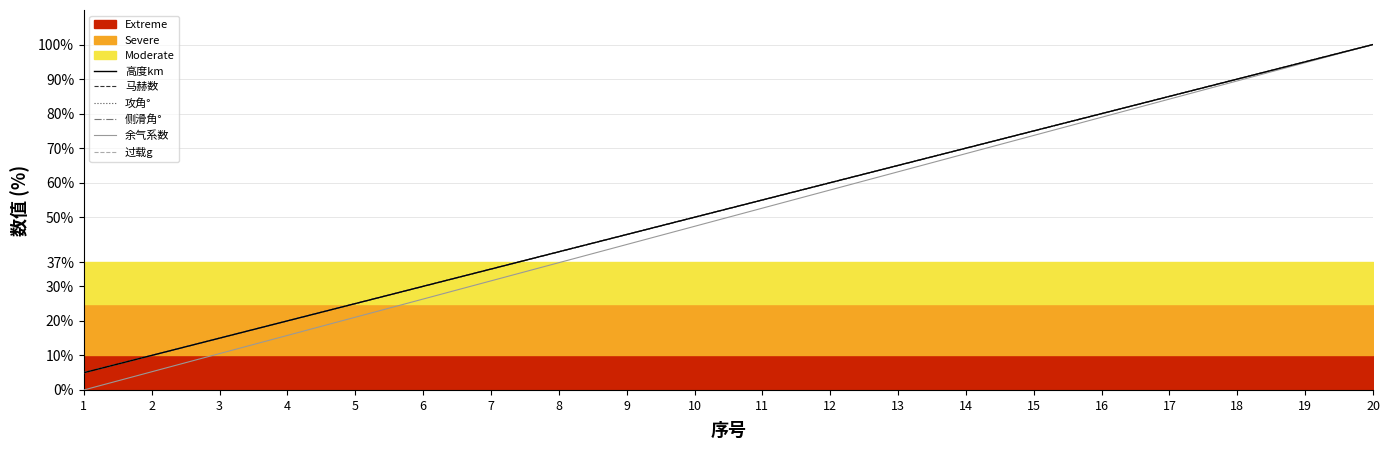

Does the chart have visible grid lines?

Yes